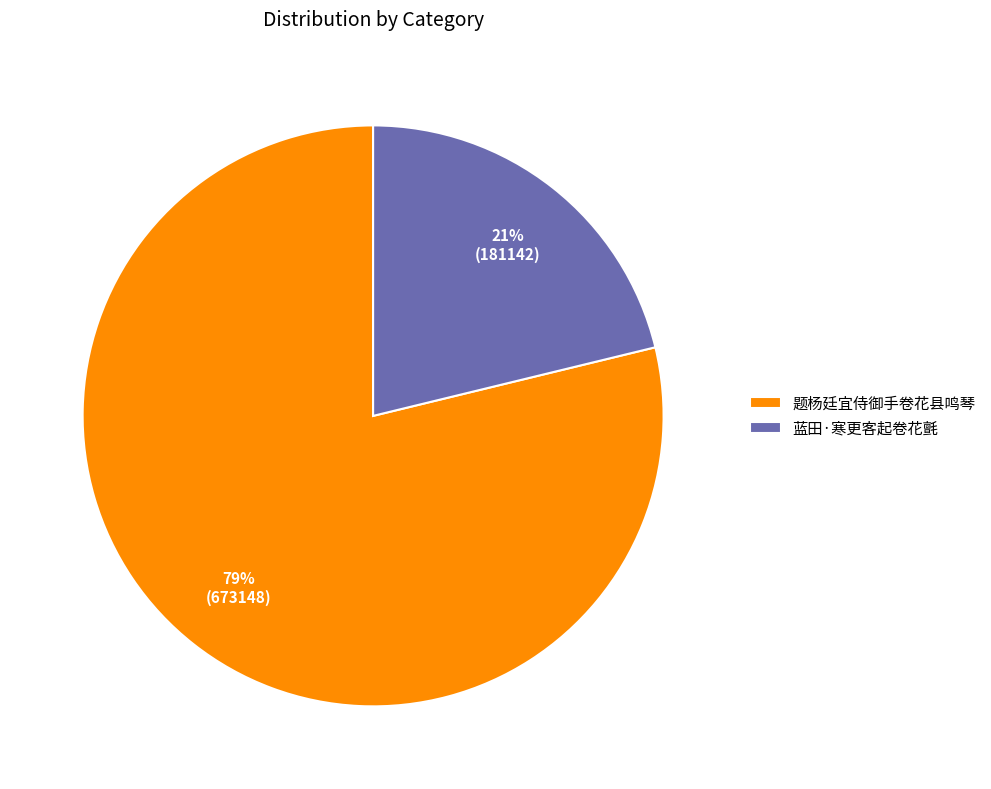

Which slice is the smallest?

蓝田·寒更客起卷花氈